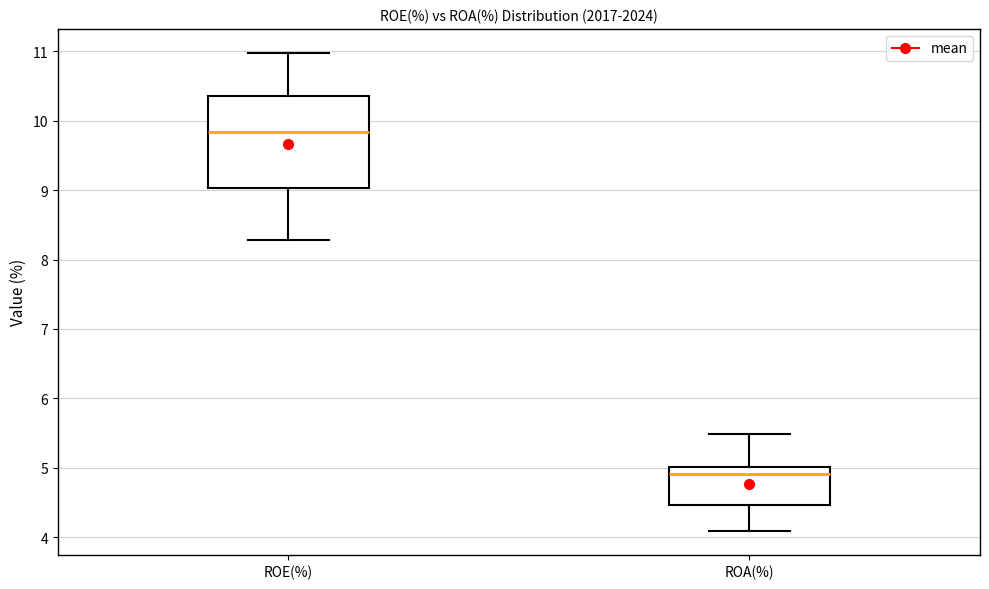

Comparing the boxes themselves (not the whiskers), which one is the tallest?

ROE(%)